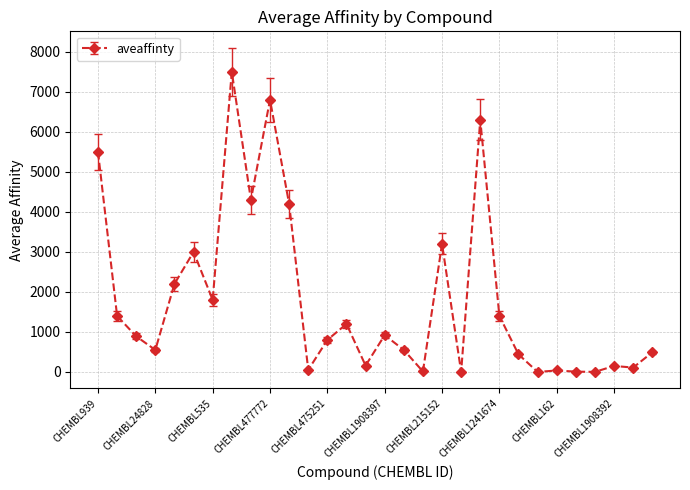

What is the greatest value displayed?

7500.0